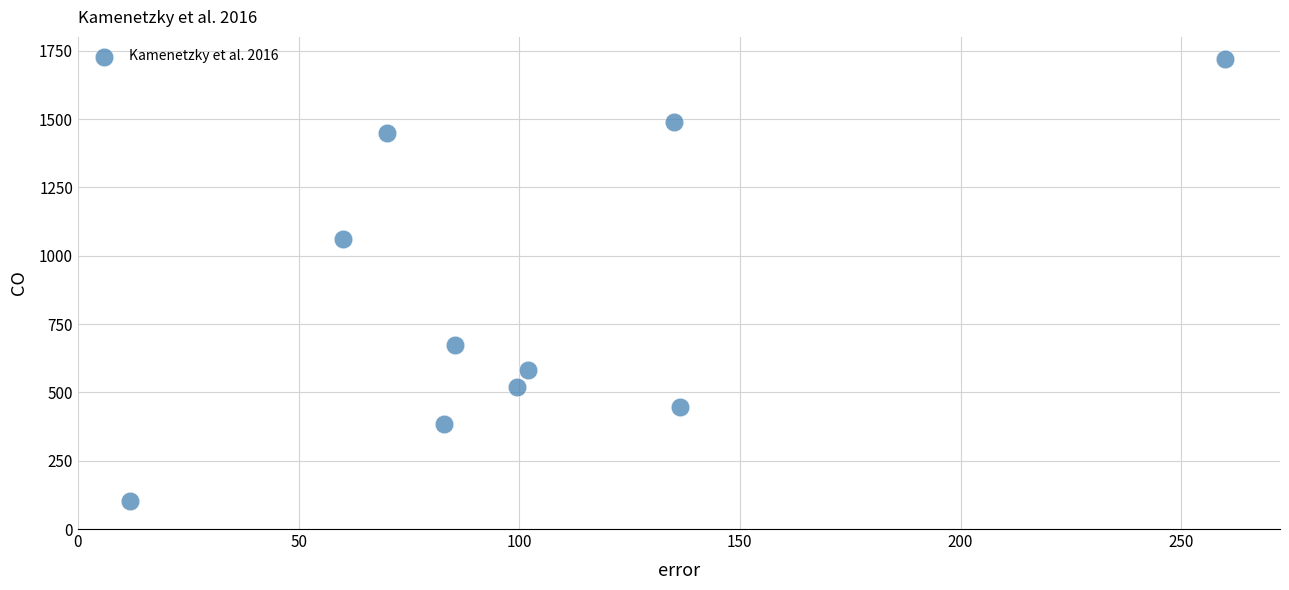

What Y value in the scatter plot is closest to 910?

1060